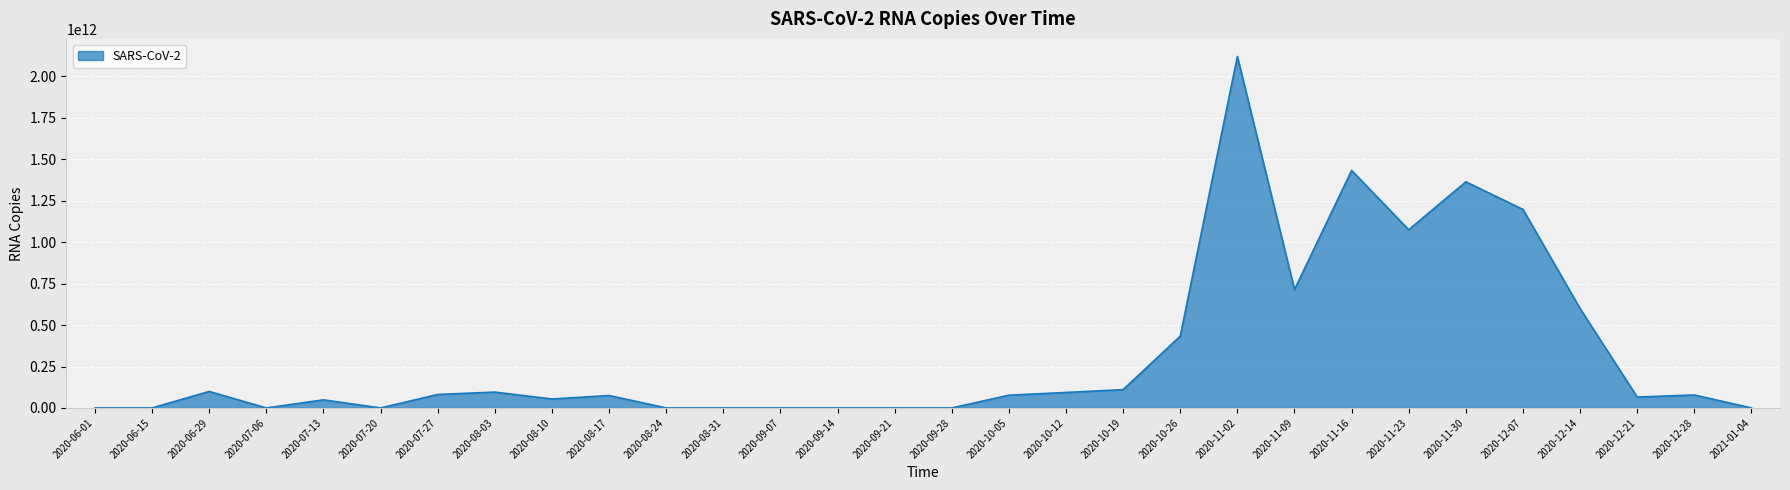

Which label corresponds to the largest value in the chart?

2020-11-02